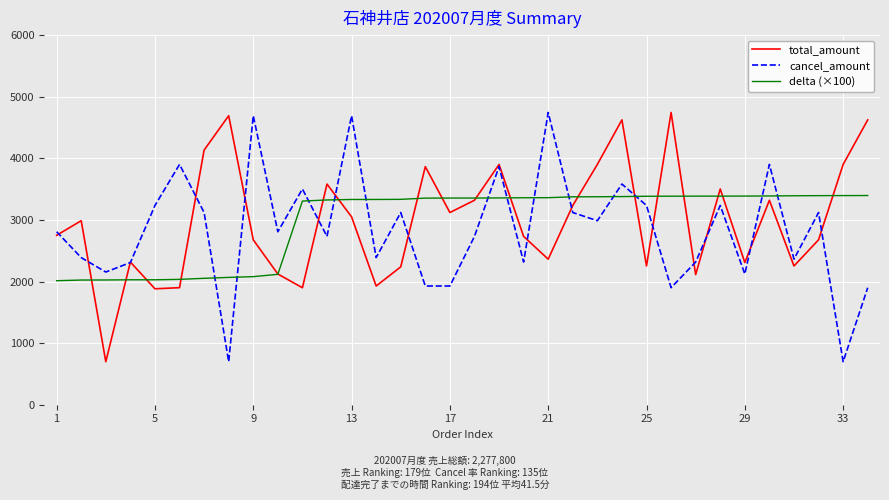

What is the lowest value of the cancel_amount series?

698.0